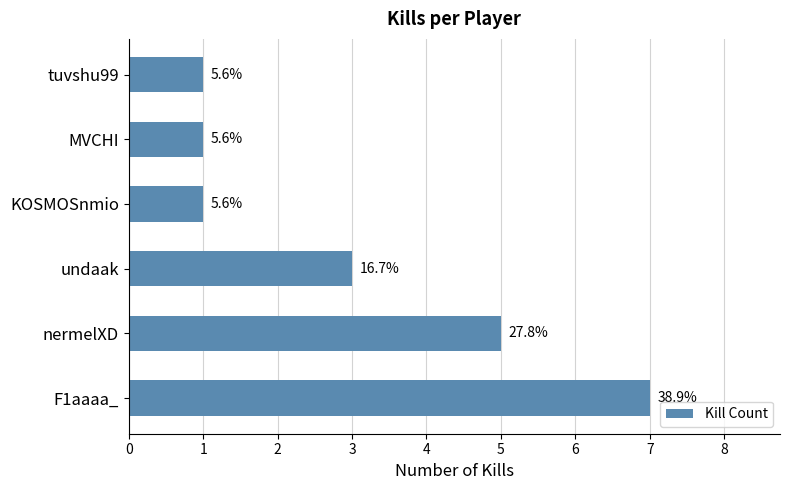

Are the bars horizontal?

Yes